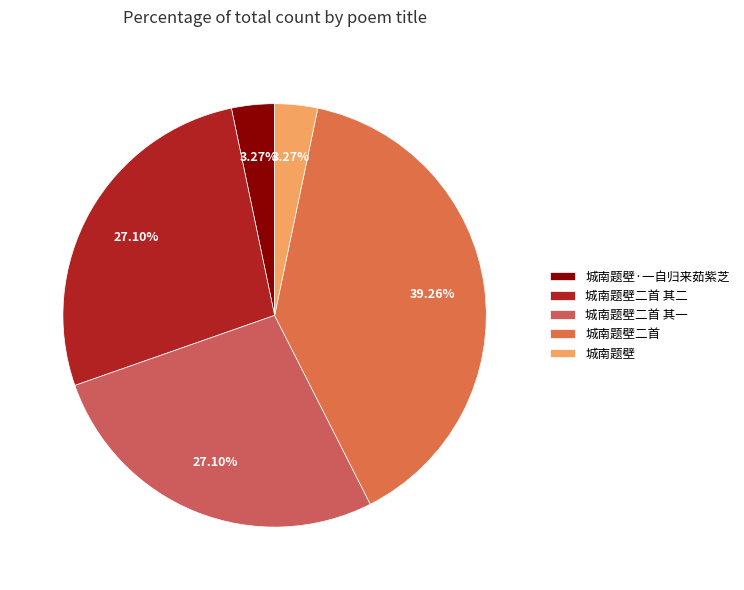

Is it true that 城南题壁二首 其二 is 27% of the pie?

True